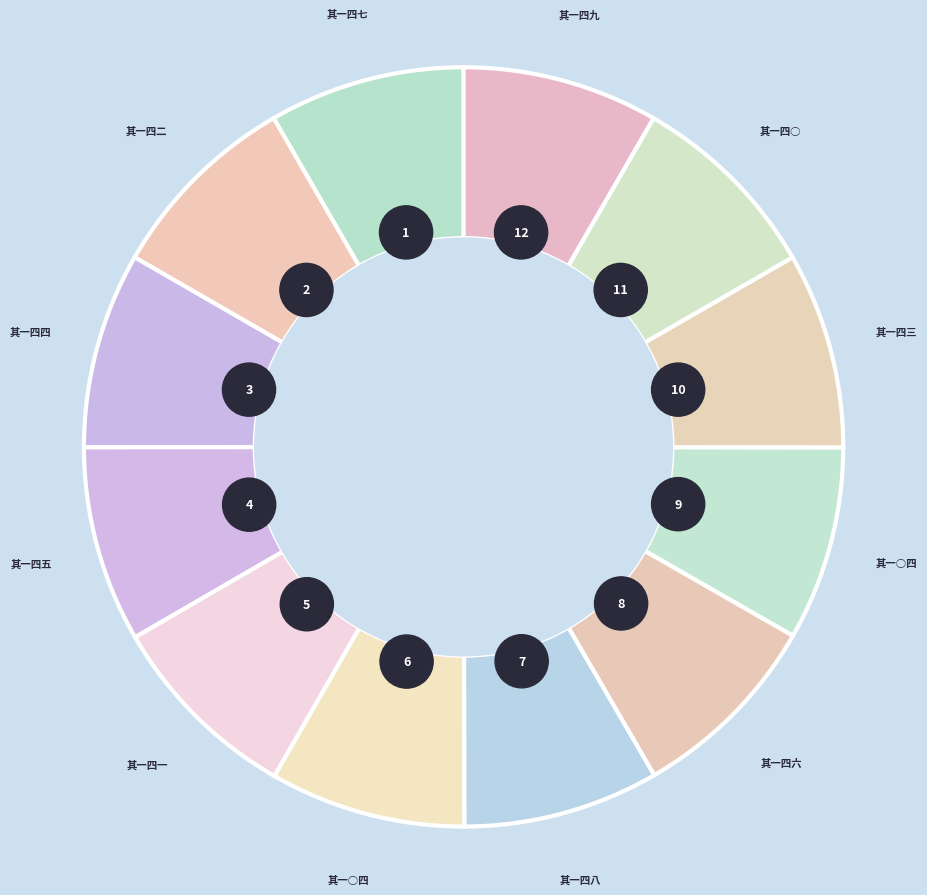

What is the change in value from 偈颂一百六十九首 其一四七 to 偈颂一百六十九首 其一四二?

+148